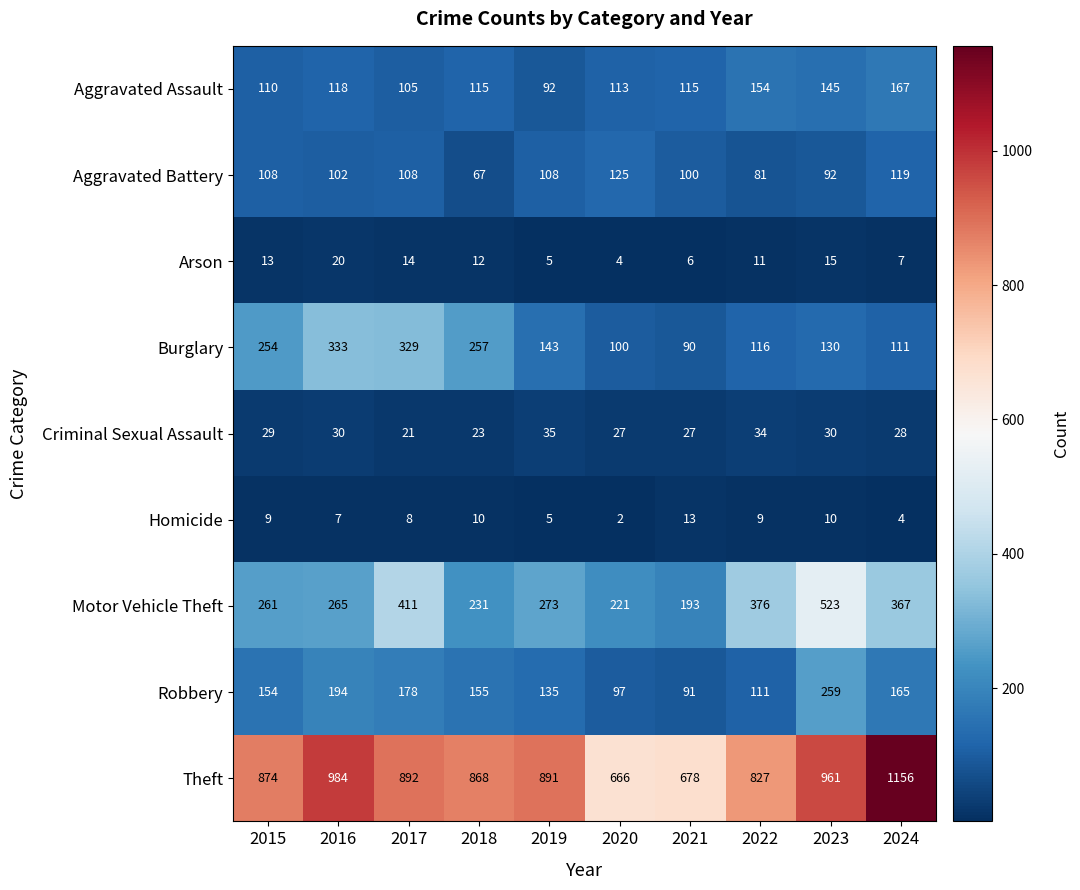

What is the total value across all series at 2021?

1313